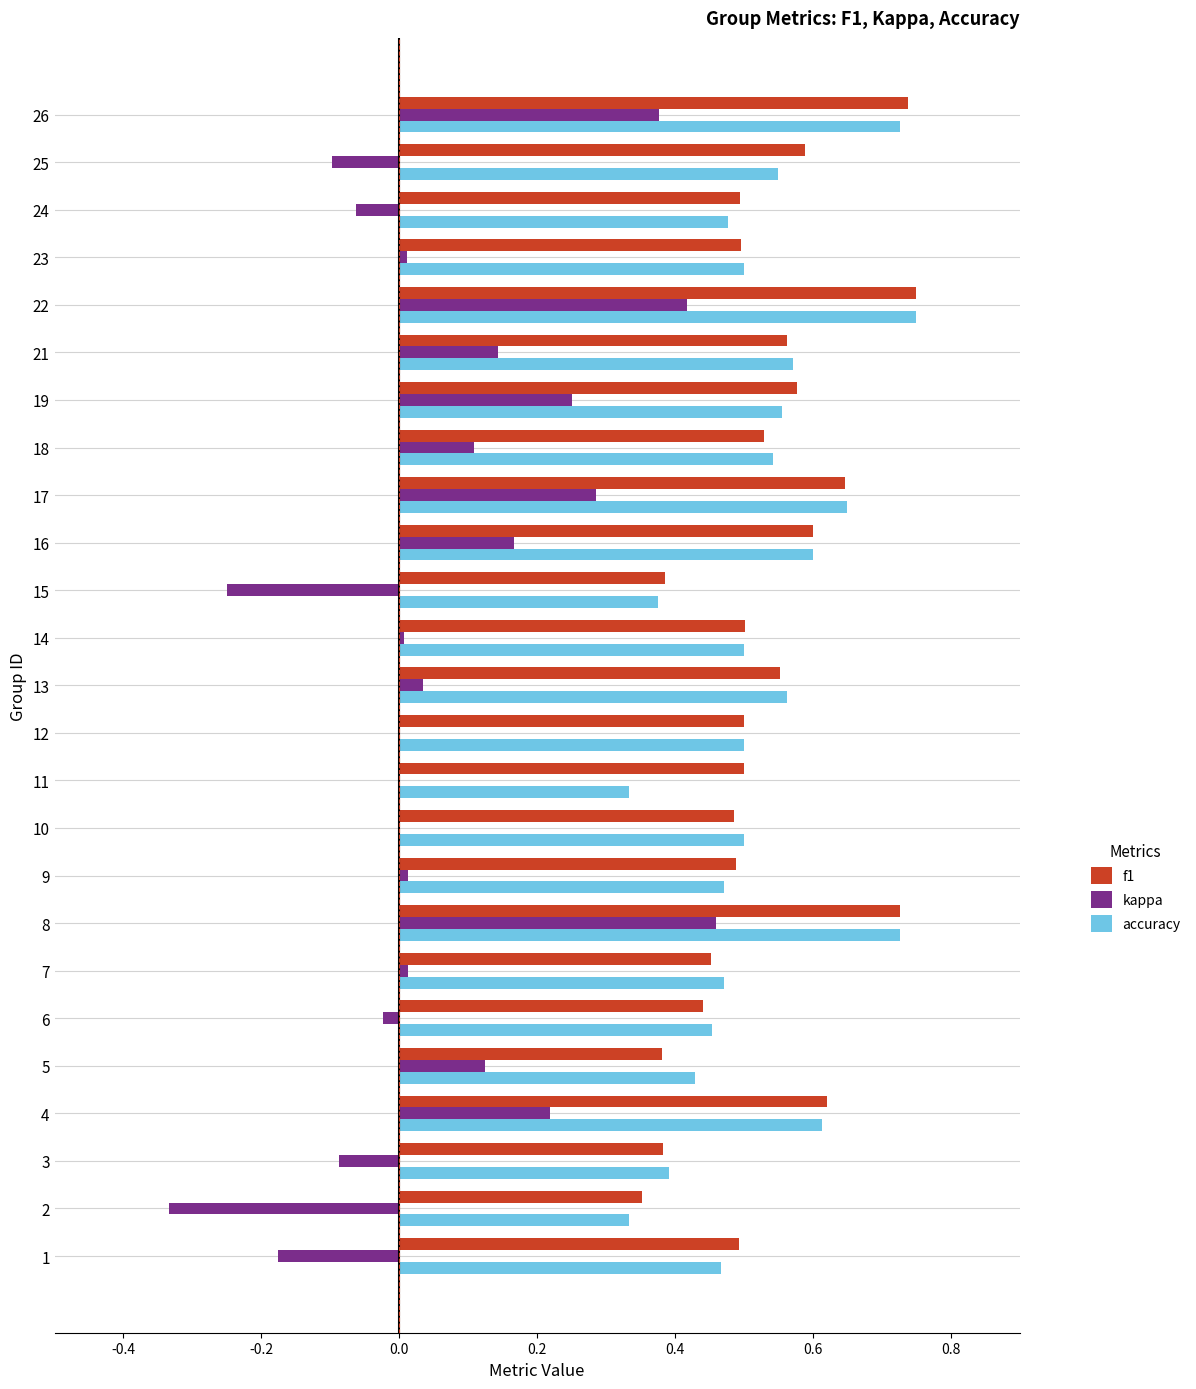

What is the sum of all accuracy values?

13.0